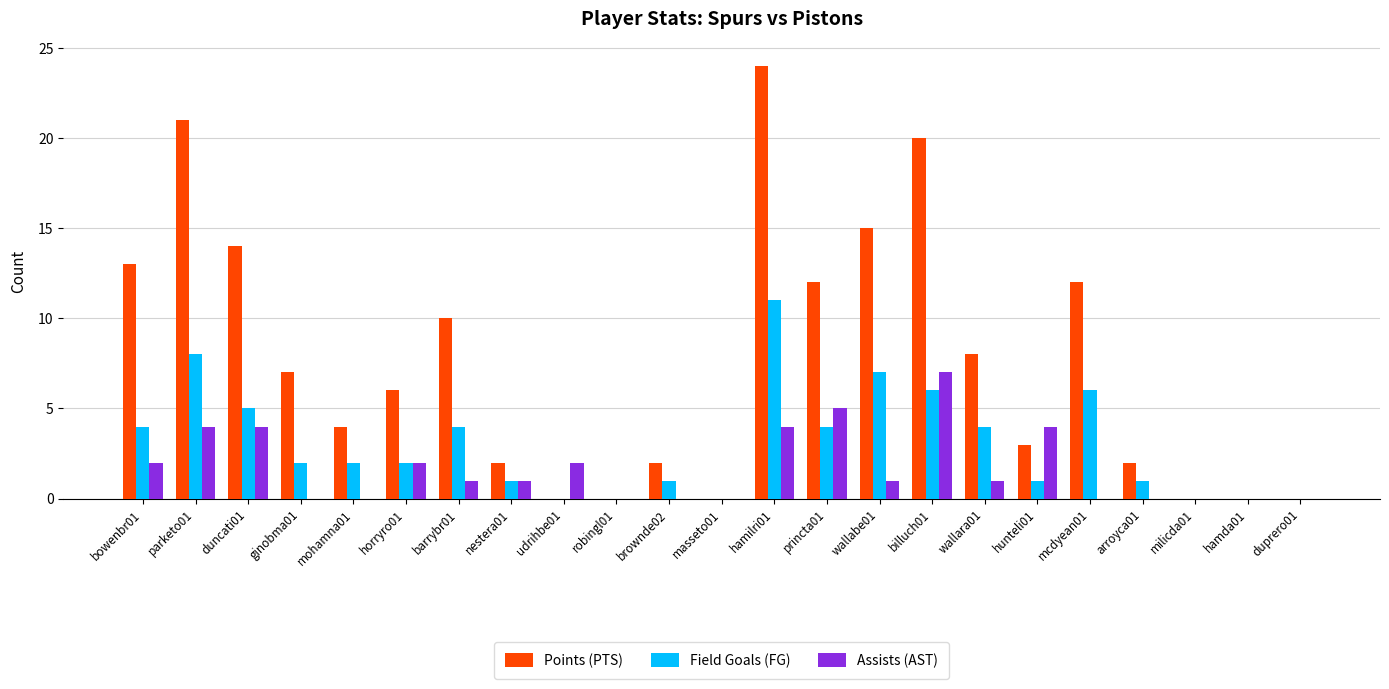

How many groups of bars are there?

23